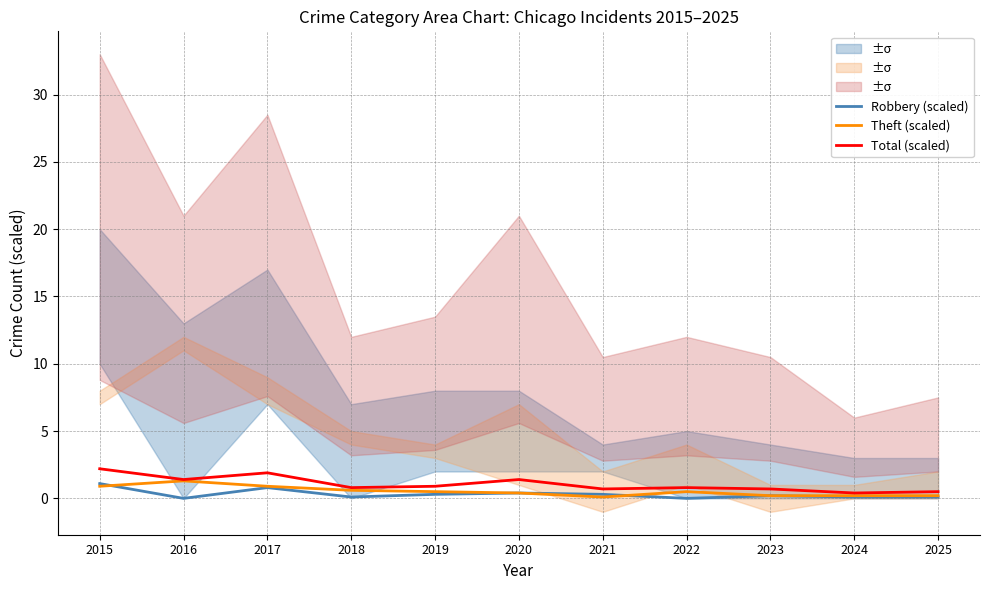

The value of Robbery (scaled) at 2015 is 1.1. True or false?

True